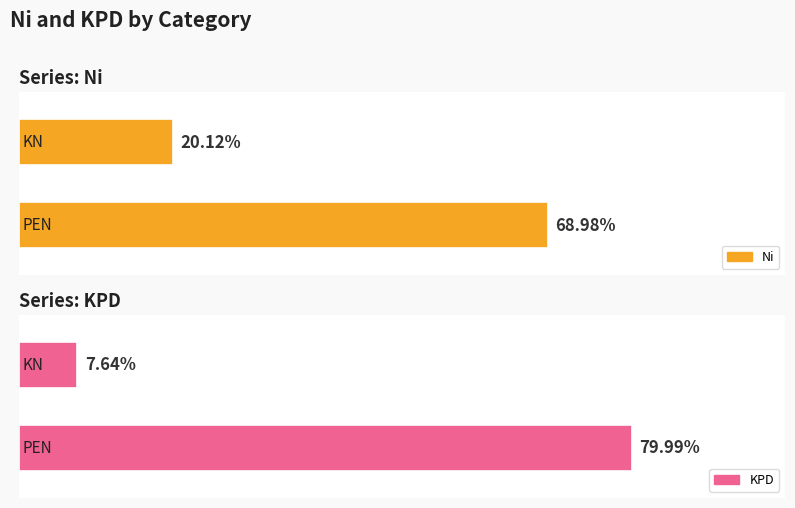

Which category has the lowest value in the KPD series?

KN